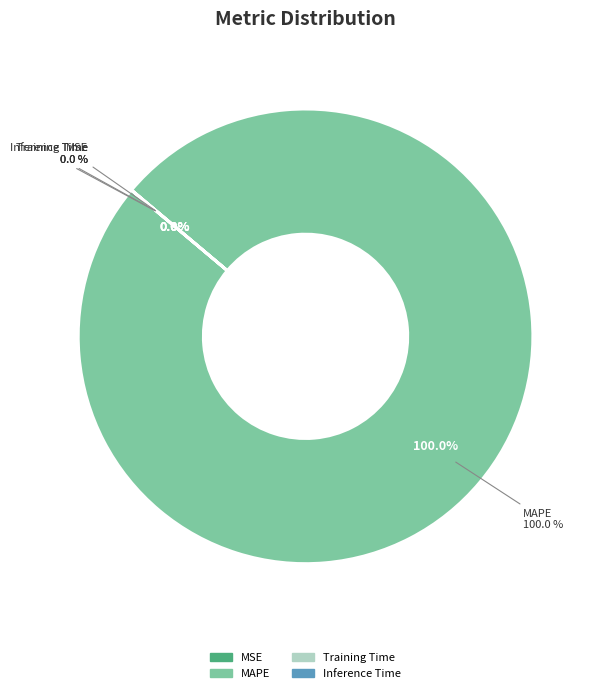

True or false: Training Time accounts for 0% of the total.

True